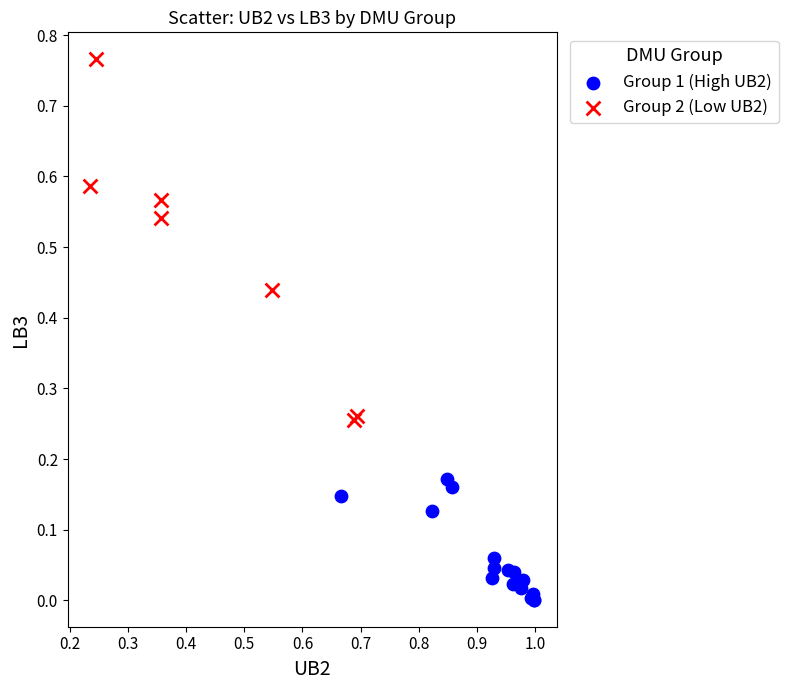

What are all the series names shown in the legend?

Group 1 (High UB2), Group 2 (Low UB2)